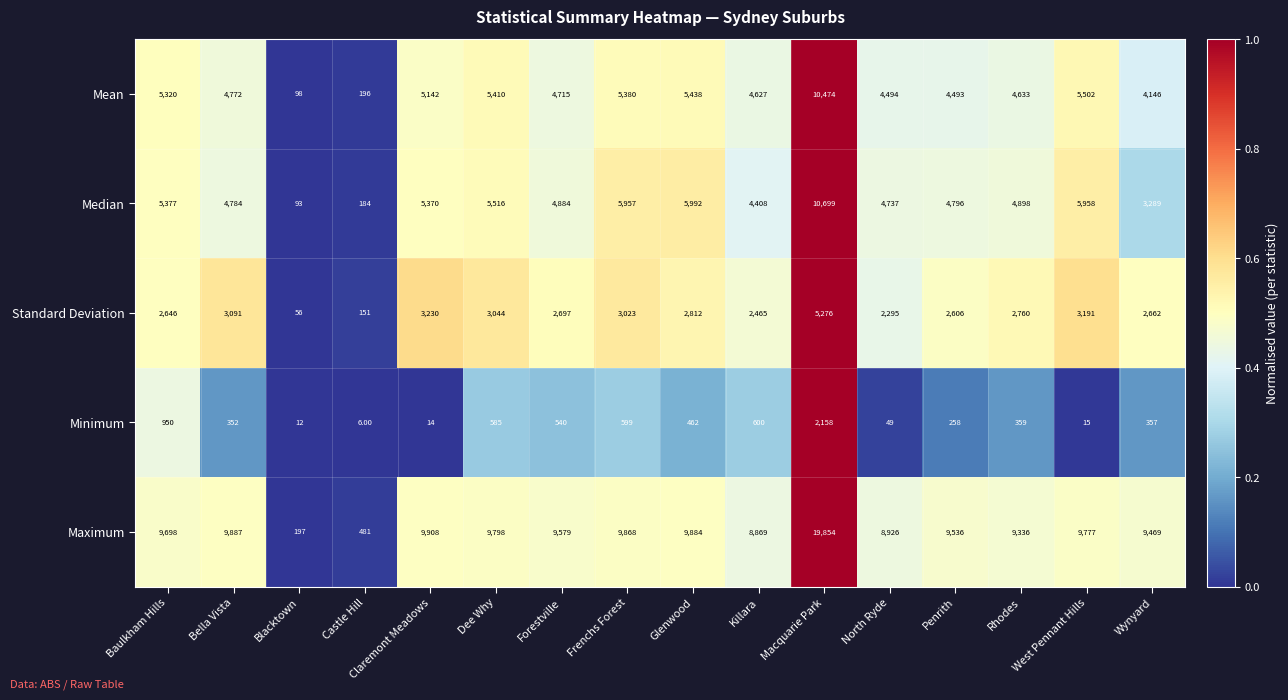

At Penrith, list the series in order from smallest to largest.

Minimum, Standard Deviation, Mean, Median, Maximum